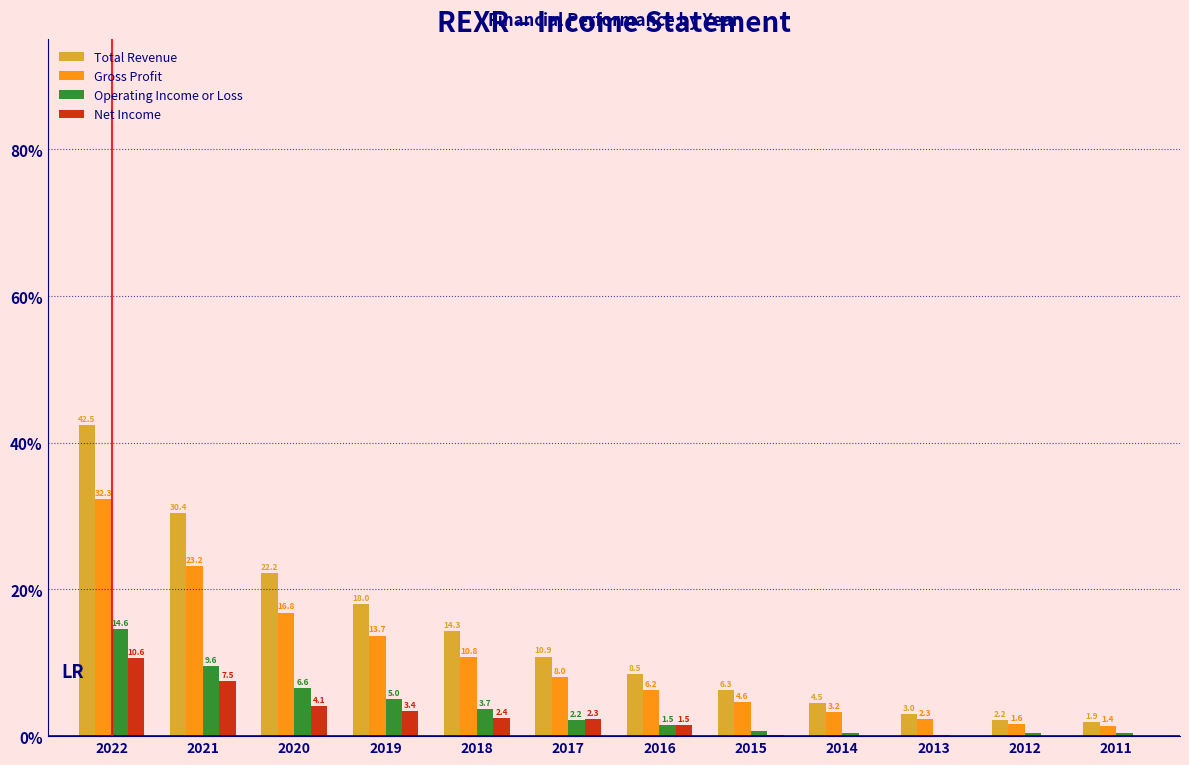

Where does the Gross Profit series first go above 8?

2022